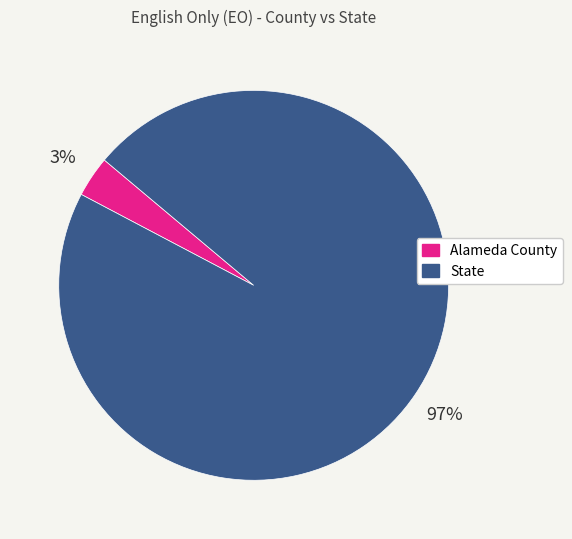

The State slice represents 97% of the pie. True or false?

True